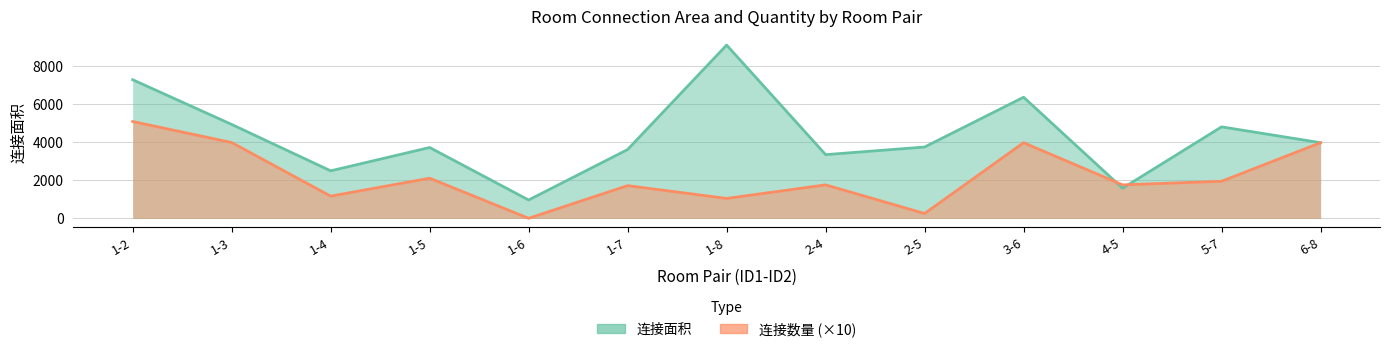

What is the minimum value shown in the chart?

10